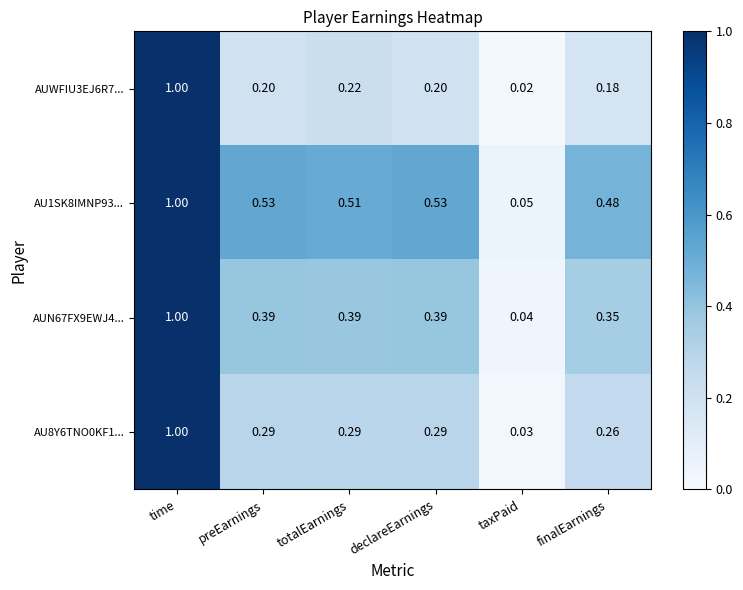

Which category has the lowest value in the AUWFIU3EJ6R7... series?

taxPaid